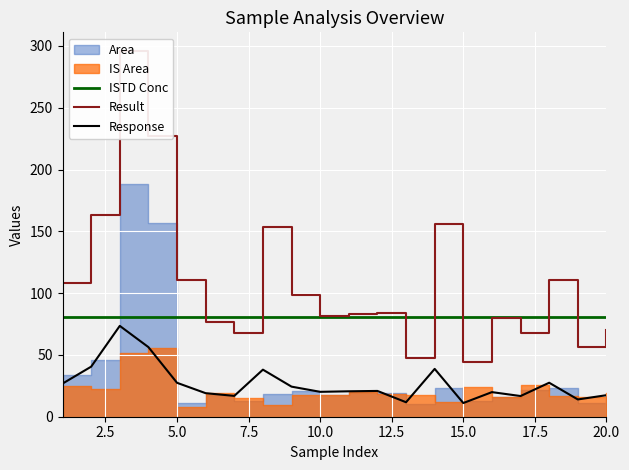

True or false: Response has more than 2 interior local peaks.

True